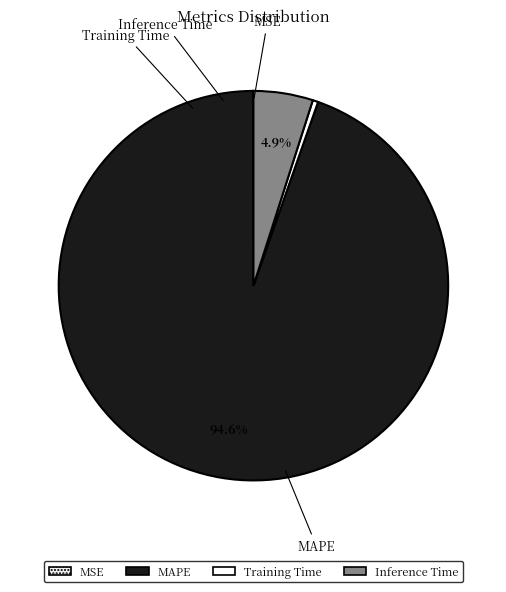

What percentage do MAPE and Inference Time together represent?

99.5%